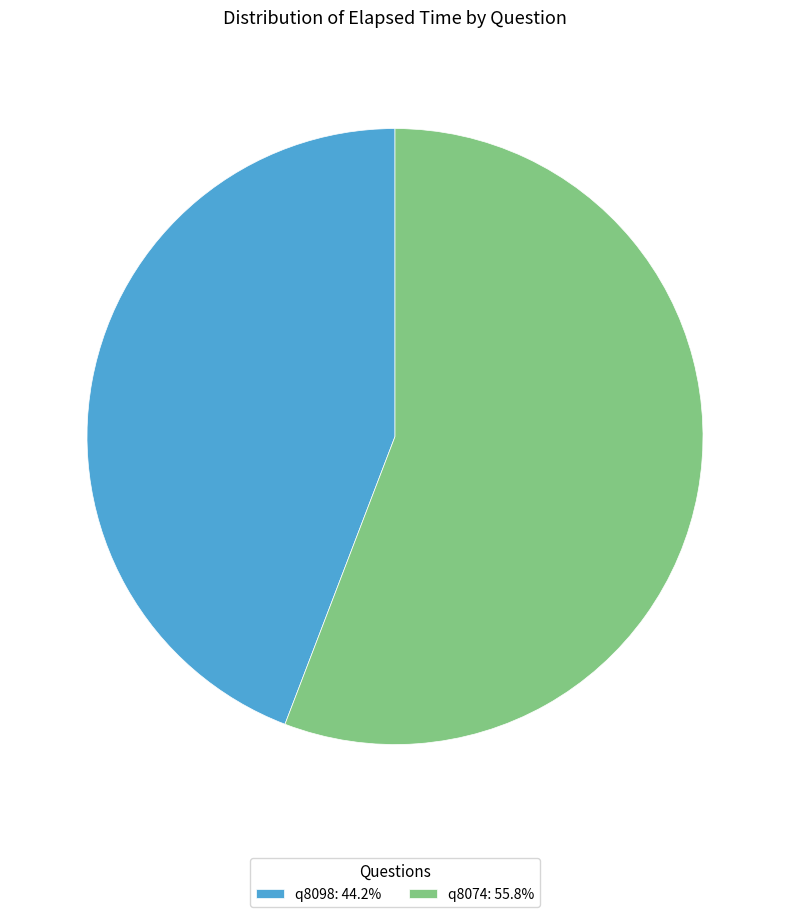

Which category has the smallest portion of the pie?

q8098